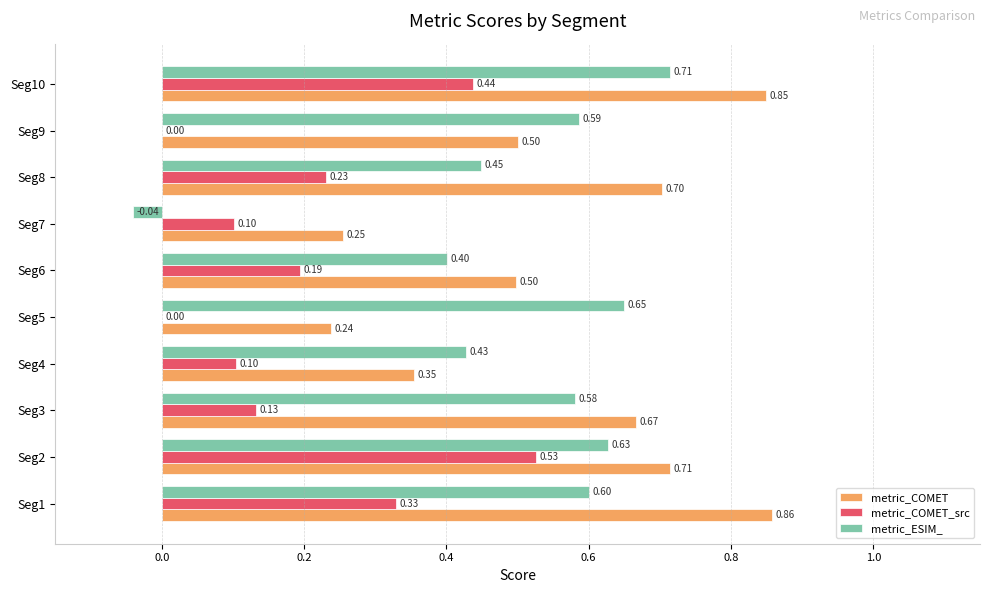

Which series changed the most between Seg3 and Seg6?

metric_ESIM_